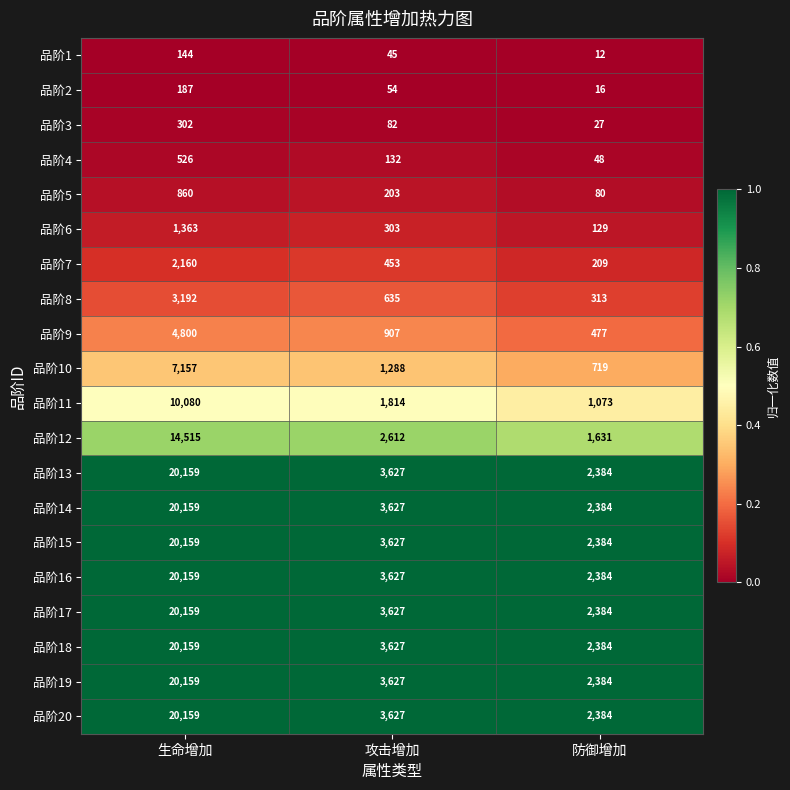

What is the difference between the highest and lowest values at 生命增加?

20015